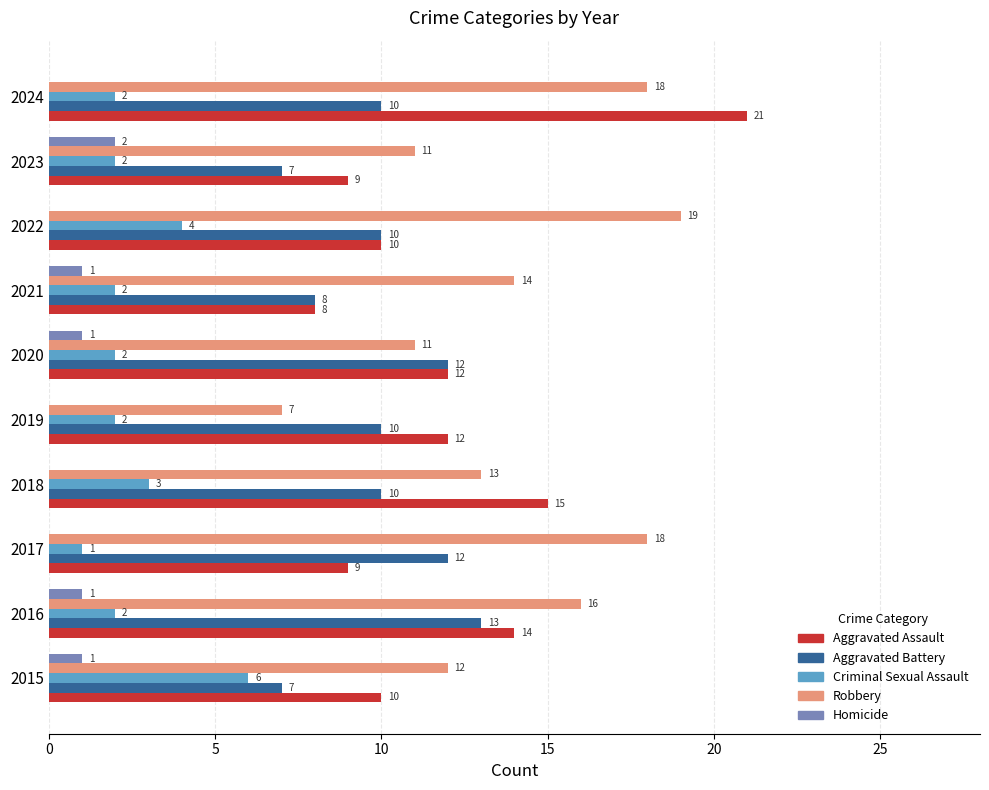

Which series has the largest range (max minus min)?

Aggravated Assault